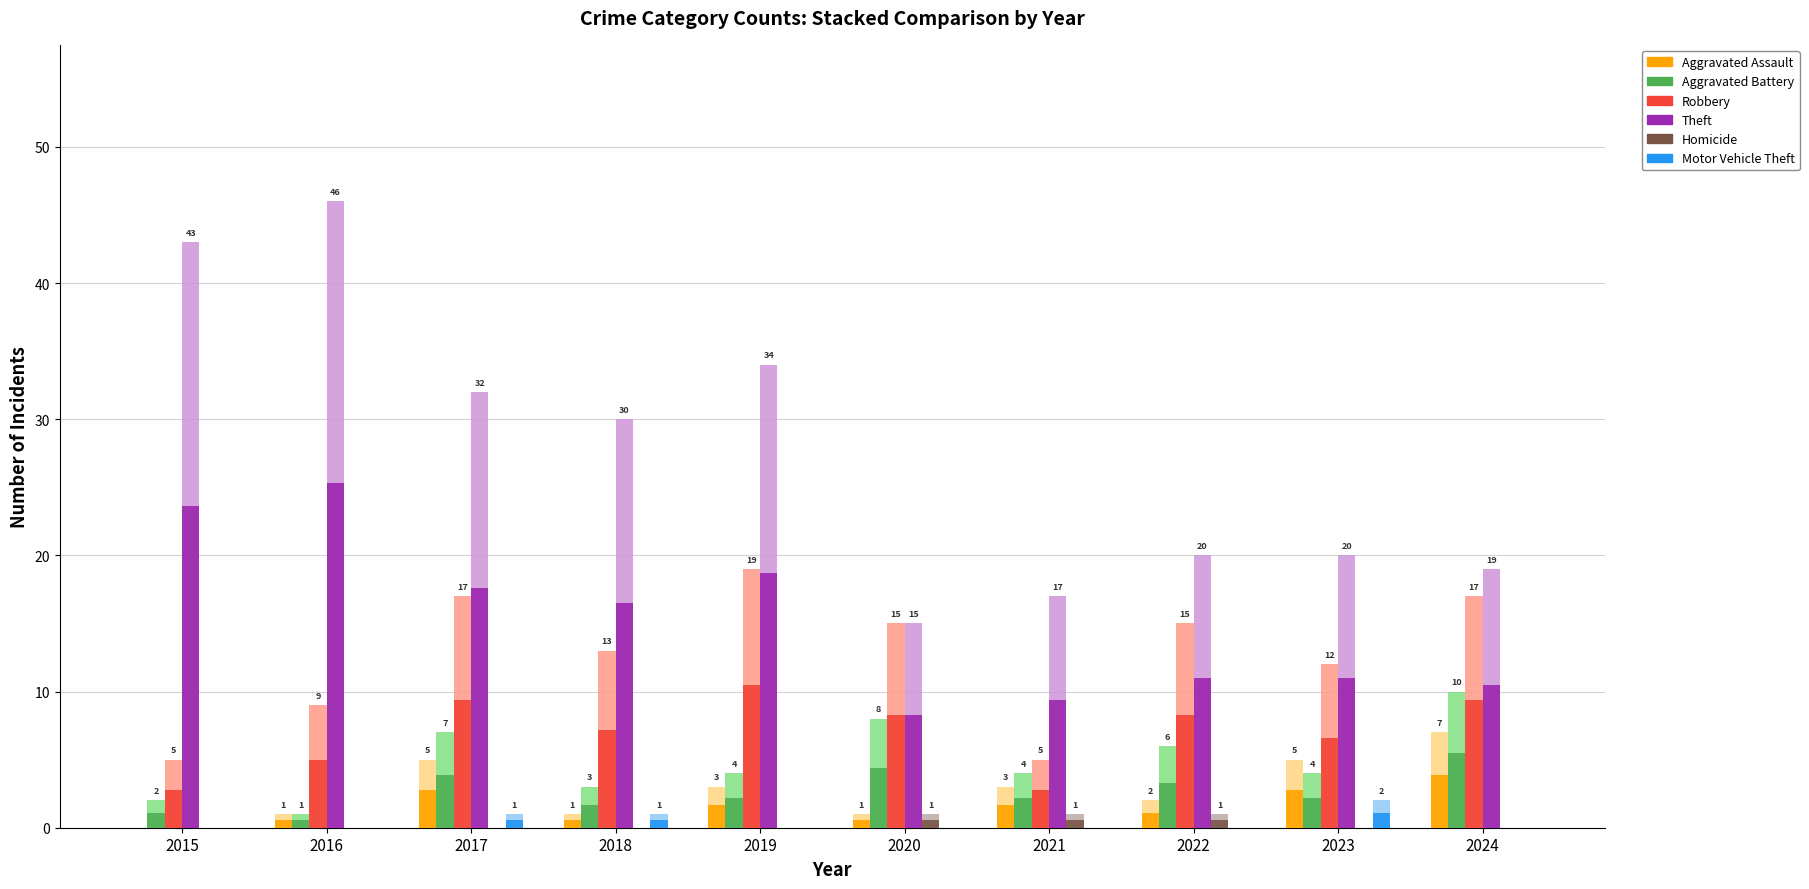

What are all the series names shown in the legend?

Aggravated Assault, Aggravated Battery, Robbery, Theft, Homicide, Motor Vehicle Theft